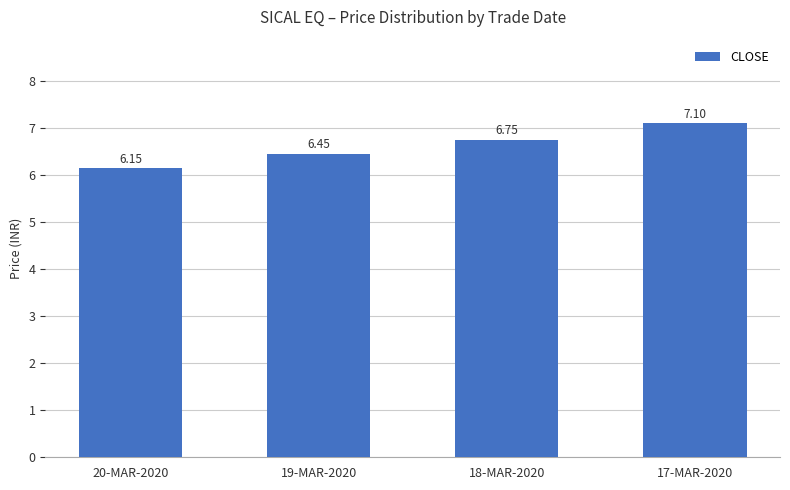

What is the difference between the values at 18-MAR-2020 and 19-MAR-2020?

0.3